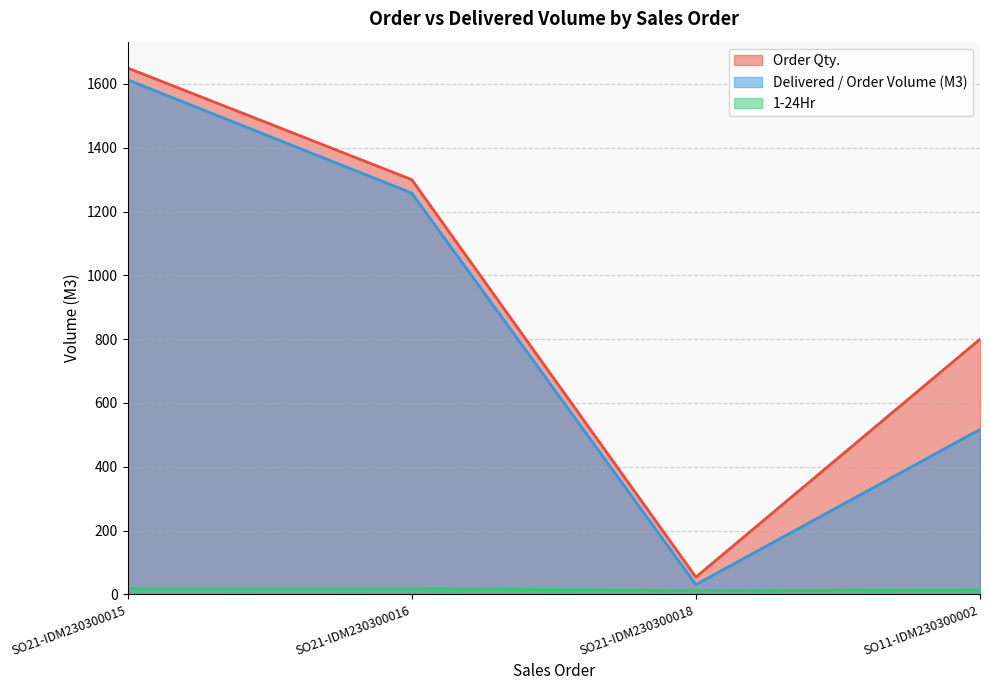

At which label is 1-24Hr closest to 15?

SO11-IDM230300002